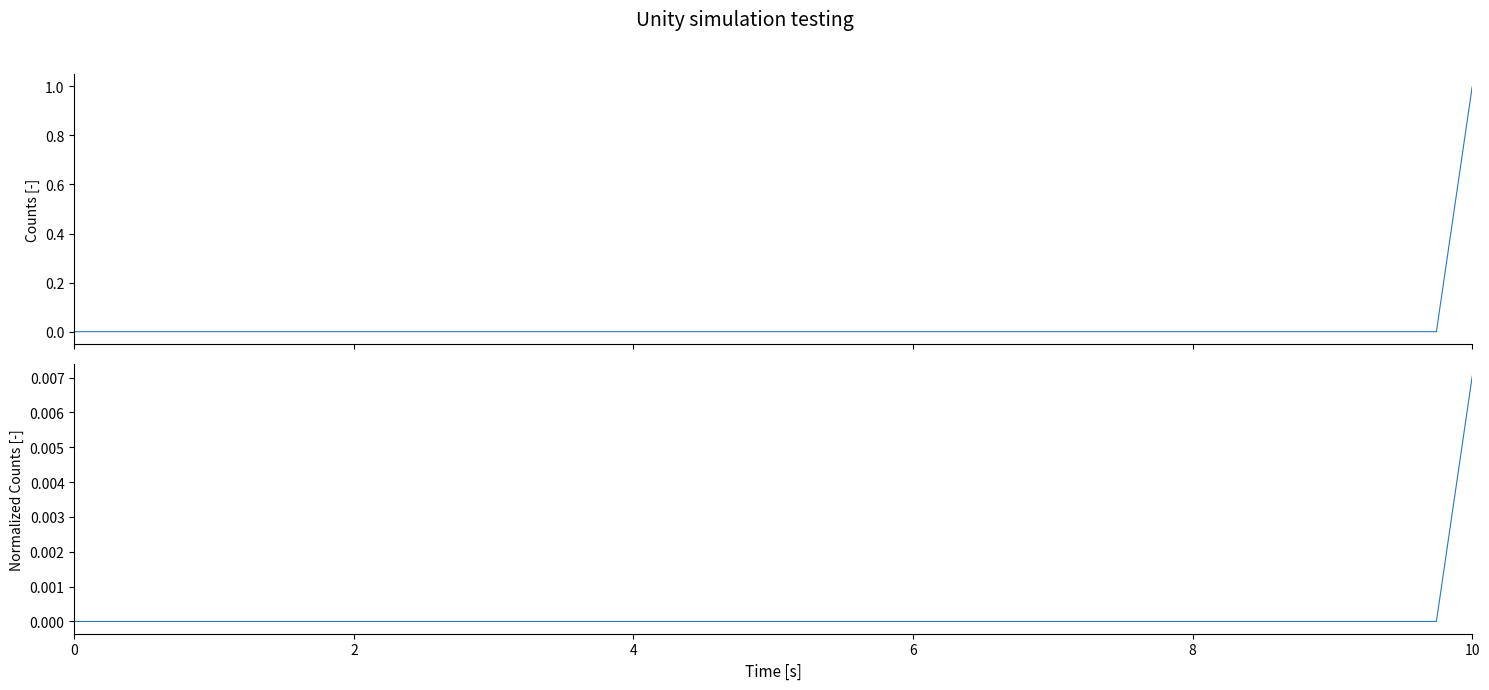

List the series in order of their overall mean, highest first.

Counts, Normalized_Counts